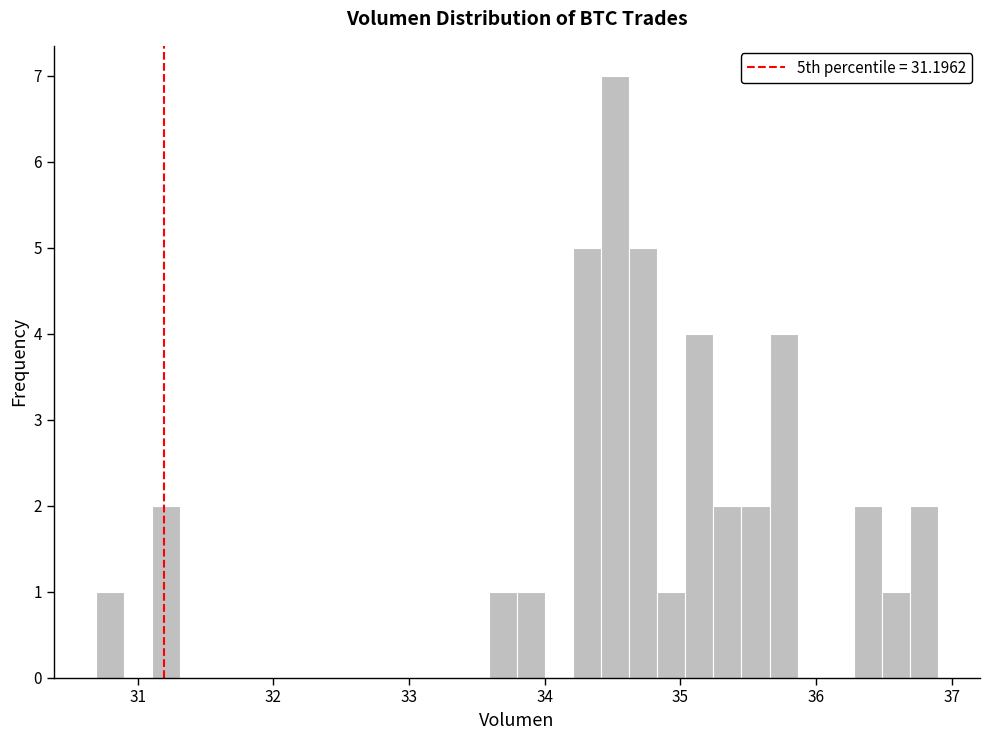

Around what value on the x-axis is the tallest bar? Give the approximate position of its centre, as read against the axis.

34.5